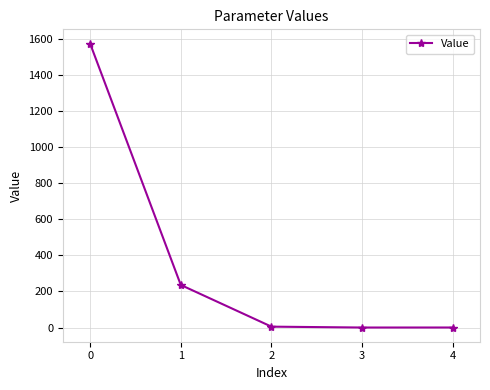

What is the difference between the second highest and minimum values?

236.0